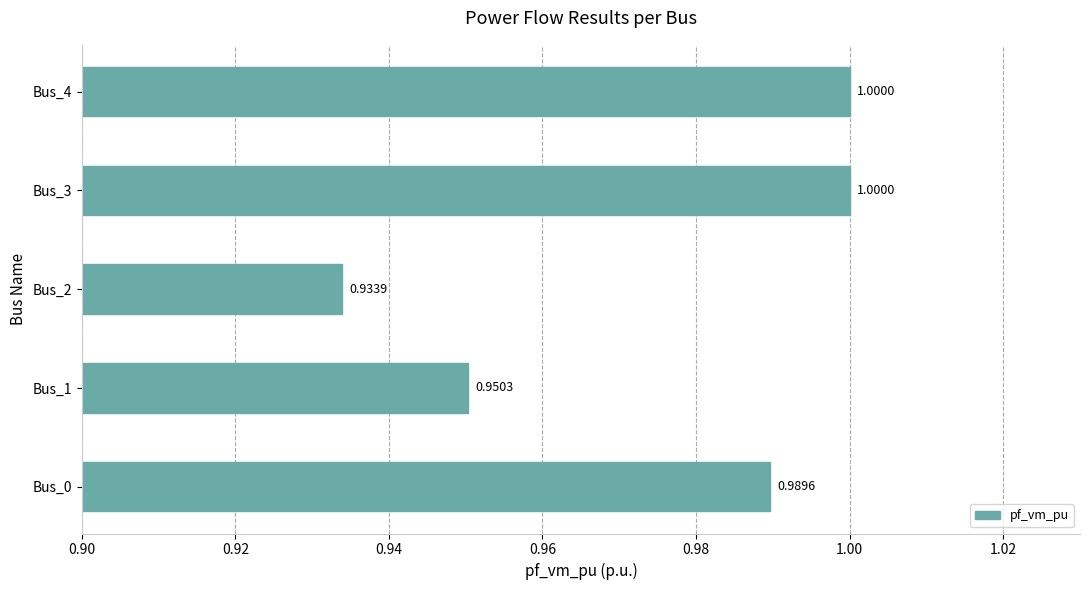

What is the maximum value shown in the chart?

1.0